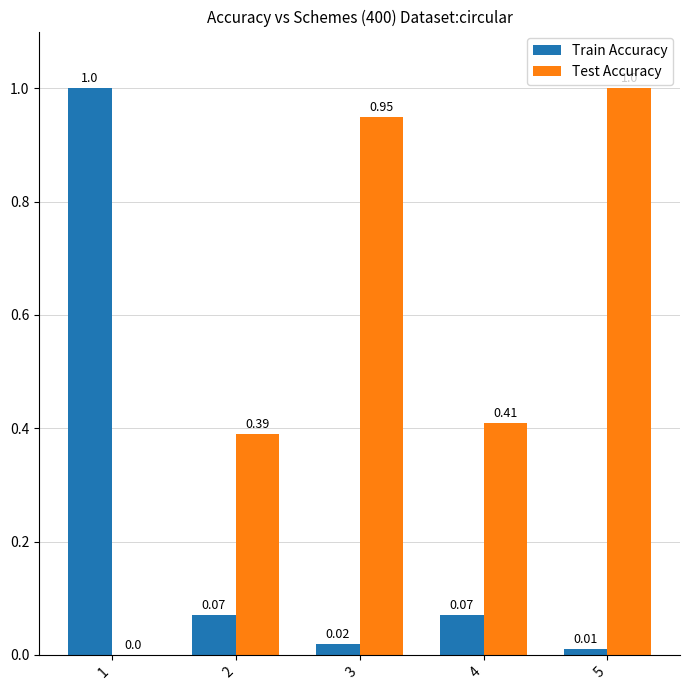

What is the sum of all Test Accuracy values?

2.8